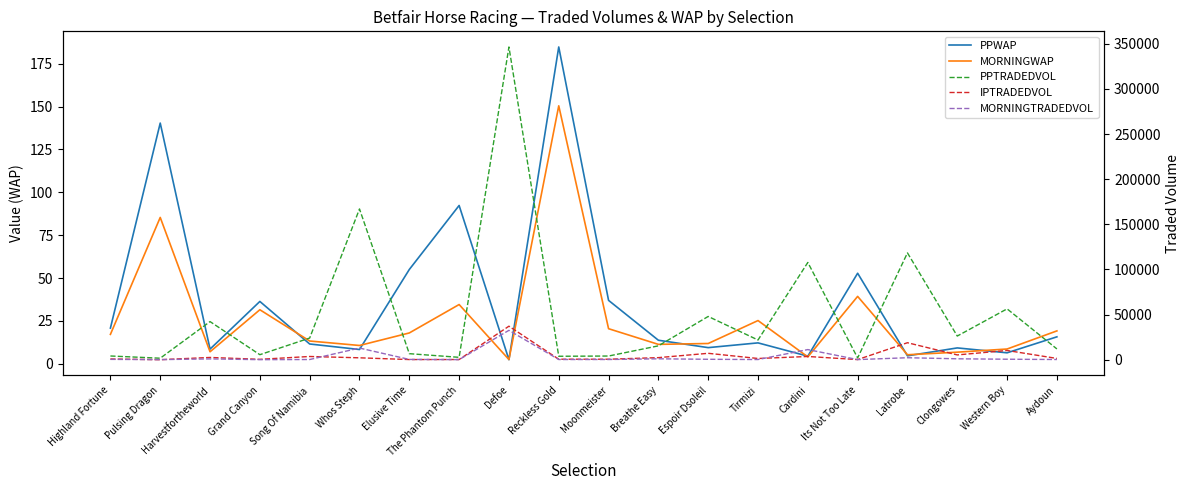

Reading left to right, transcribe all the data shown in this chart.

PPWAP: 20.8	140.4	8.6	36.4	11.5	8.3	55.0	92.3	2.4	184.8	37.0	13.7	9.4	12.2	4.4	52.8	4.6	9.2	6.4	15.7
MORNINGWAP: 17.1	85.4	7.0	31.5	13.3	10.7	18.0	34.5	2.5	150.5	20.4	11.3	11.8	25.2	4.0	39.3	5.2	6.8	8.6	19.2
PPTRADEDVOL: 4136.3	1677.4	42237.7	5579.5	24007.4	167024.1	6700.6	2650.9	346465.8	3827.4	4090.8	15377.2	47937.8	21841.0	107759.4	1993.5	118334.3	26235.6	56347.2	11959.1
IPTRADEDVOL: 840.5	32.7	2523.0	441.6	3592.5	2121.2	195.9	225.5	37140.2	580.8	555.4	2312.7	7106.2	1370.5	3583.3	153.1	18836.0	5327.3	10250.5	1410.1
MORNINGTRADEDVOL: 395.8	119.6	914.7	73.7	226.7	12929.7	322.4	110.4	32554.9	226.8	249.7	1022.5	485.8	217.8	11242.4	148.7	2214.4	1029.3	556.6	248.2